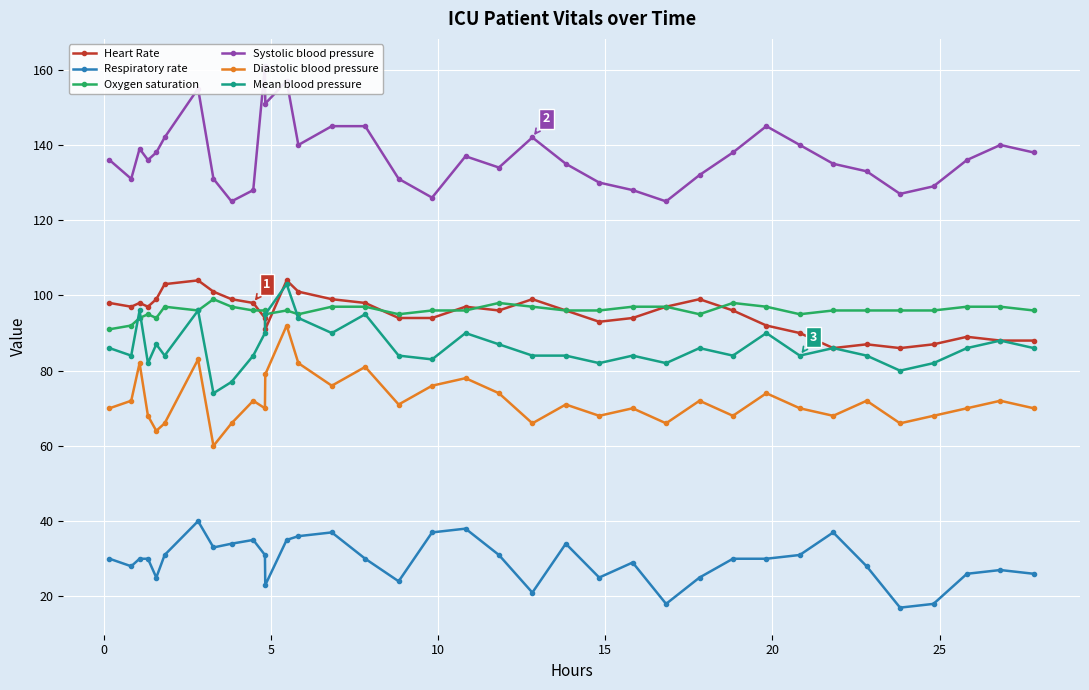

What is the maximum value for Heart Rate?

104